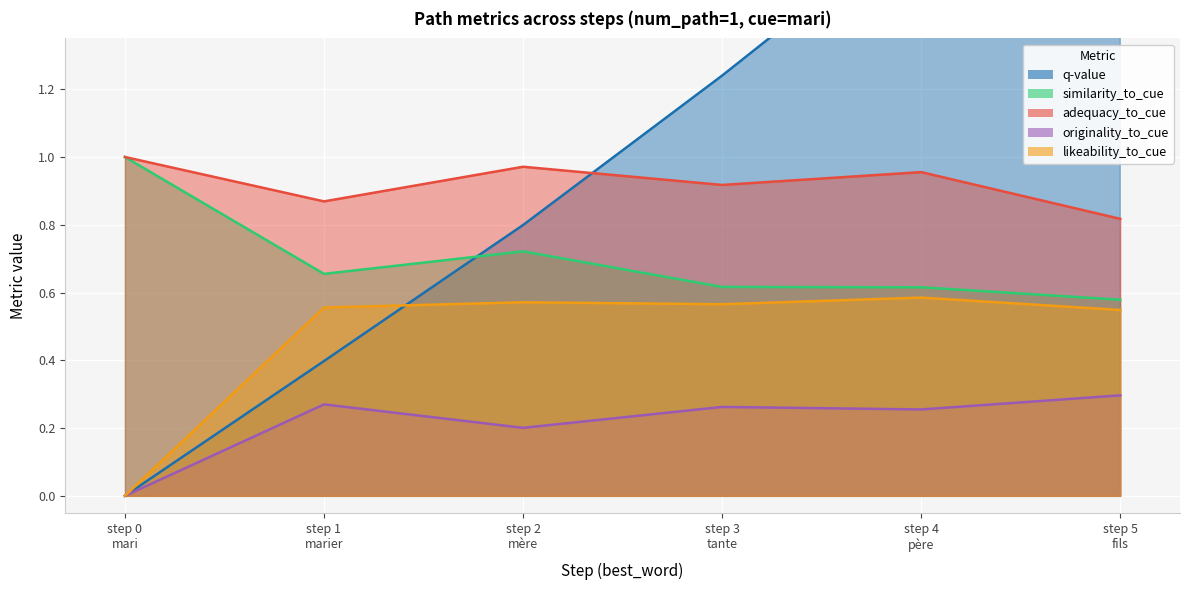

The similarity_to_cue series shows 1.1 at step 2
mère. True or false?

False